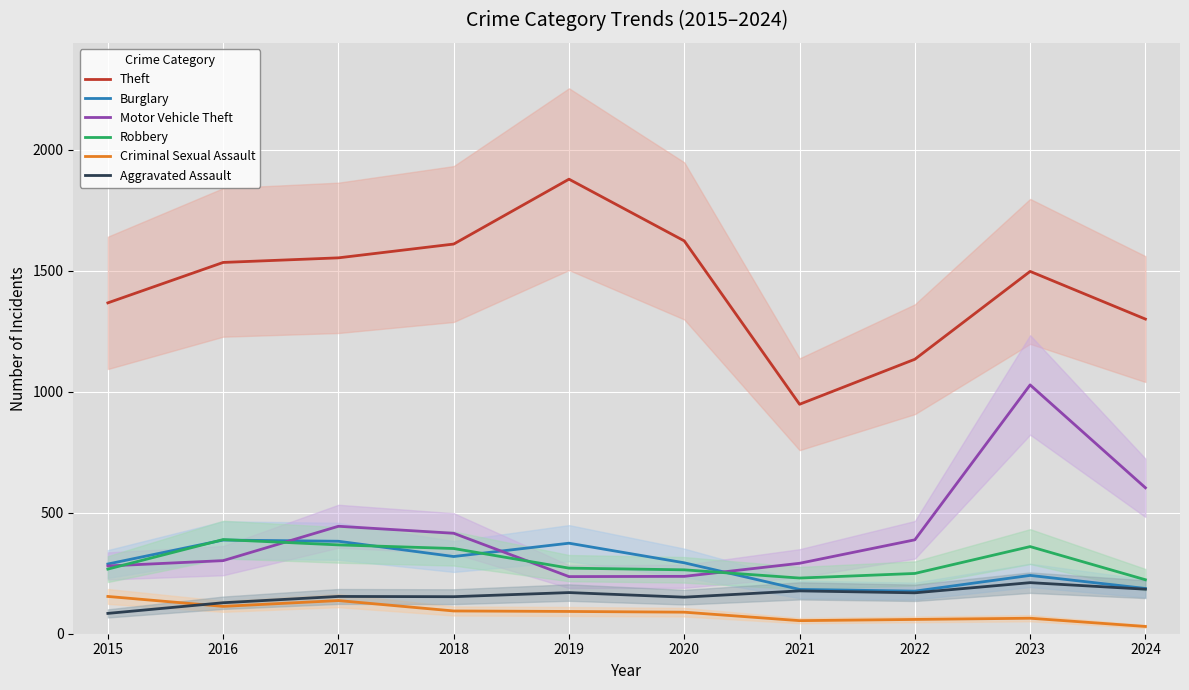

Rank the categories by Aggravated Assault value from highest to lowest.

2023, 2024, 2021, 2019, 2022, 2017, 2018, 2020, 2016, 2015